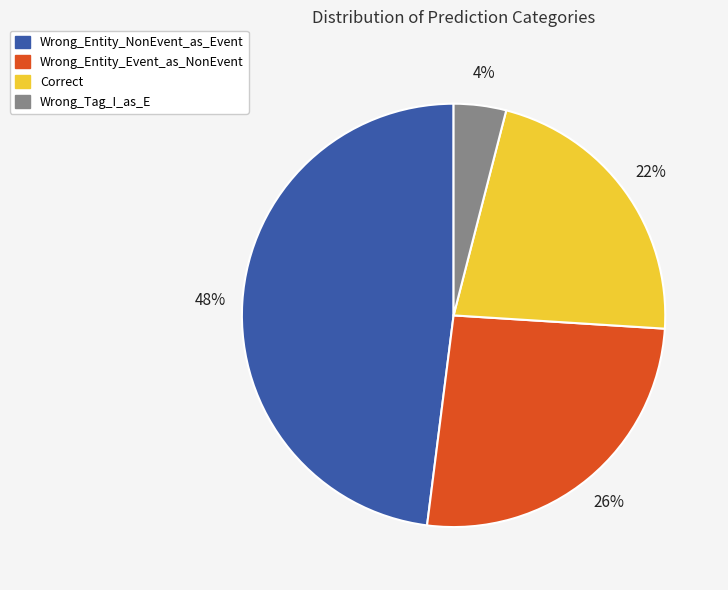

To the nearest percent, what percentage of the pie is Wrong_Tag_I_as_E?

4%